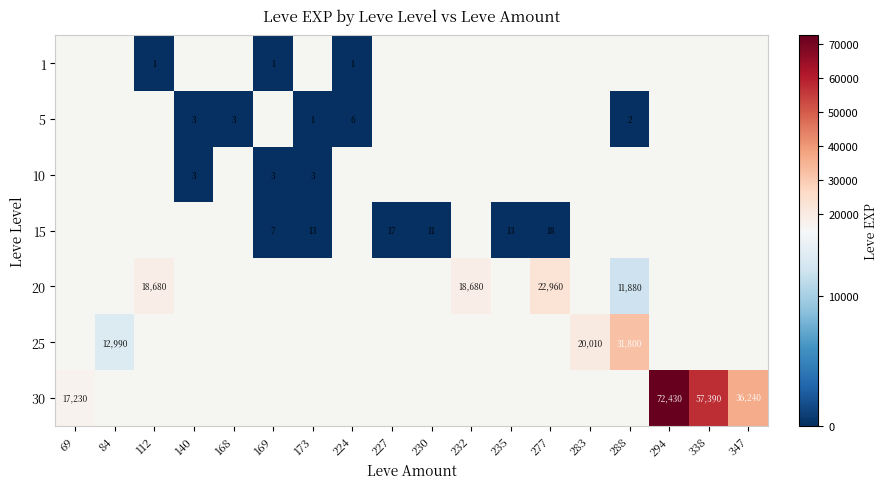

The 5 series shows 3 at 168. True or false?

True